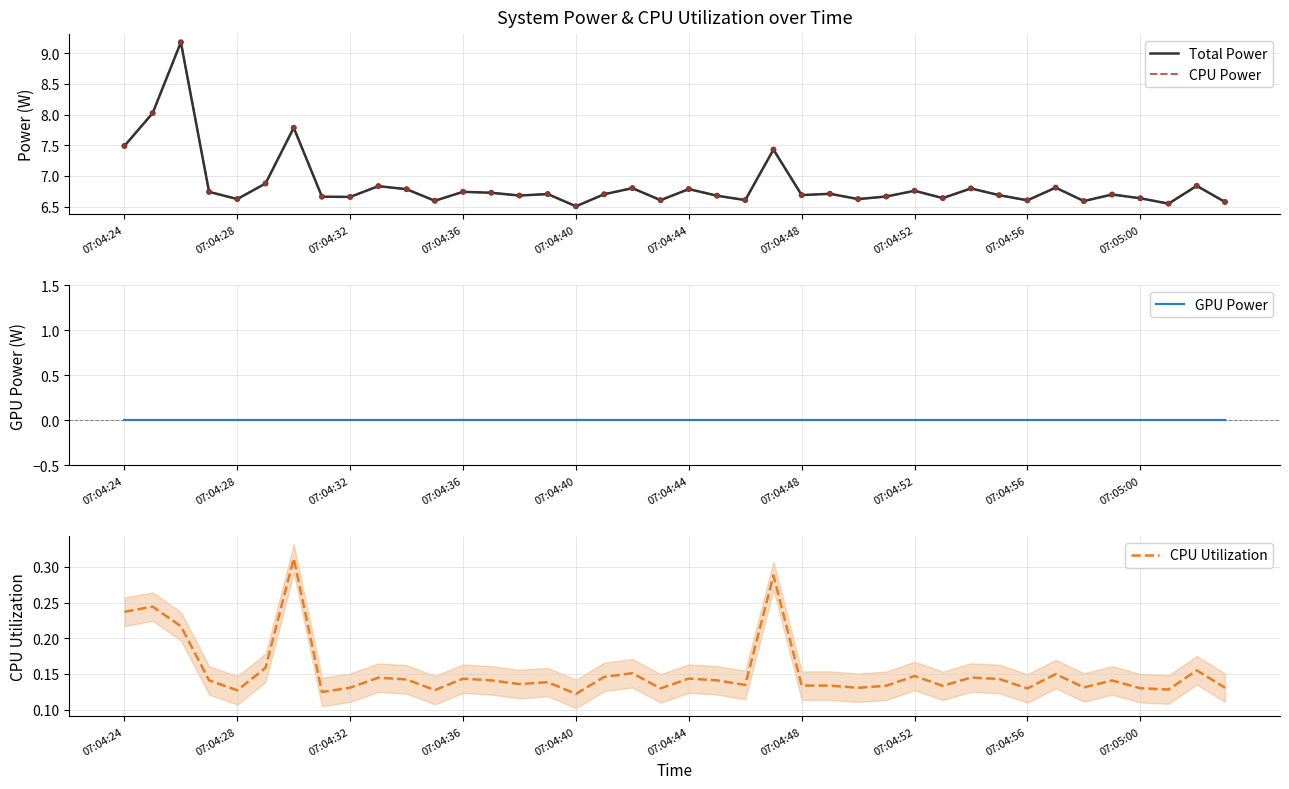

Which series reaches the maximum Y coordinate?

Total Power